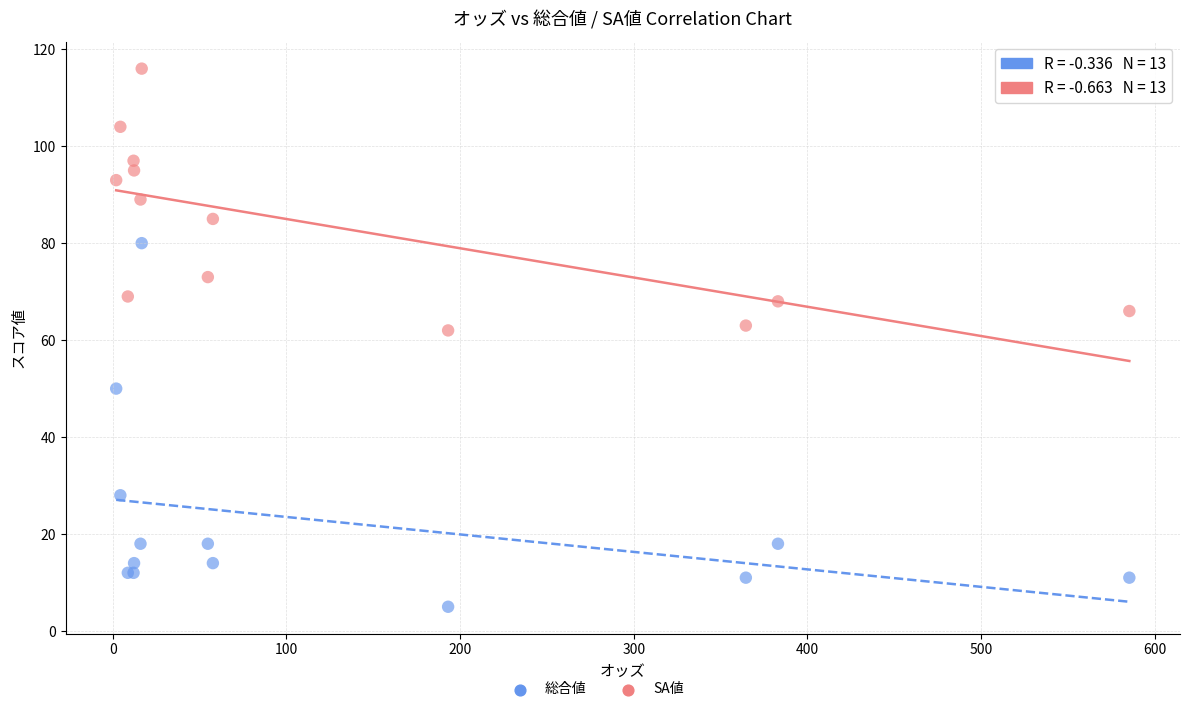

Which series reaches the minimum Y coordinate?

総合値